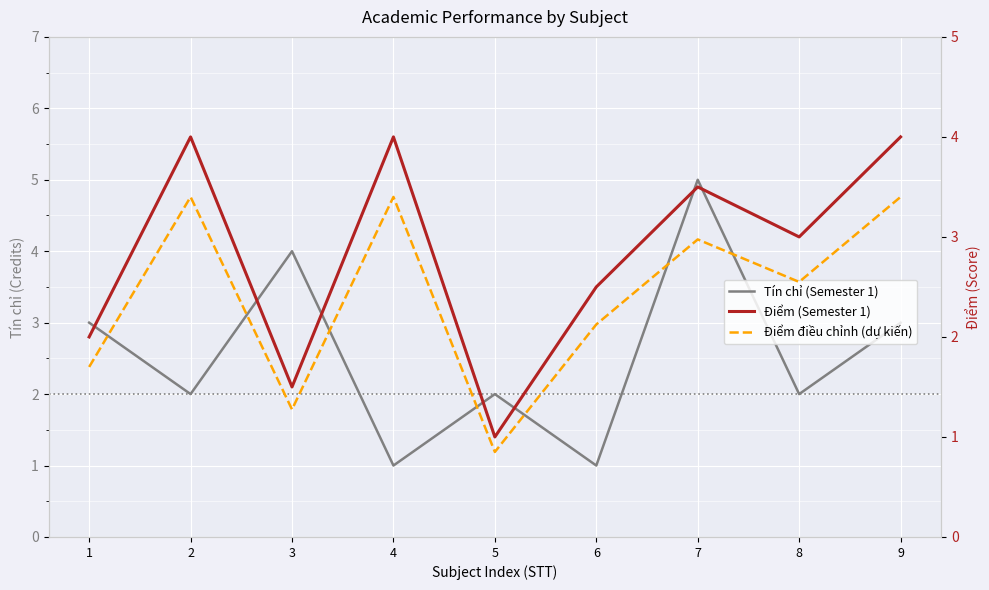

Between 8 and 1, which is larger?

1